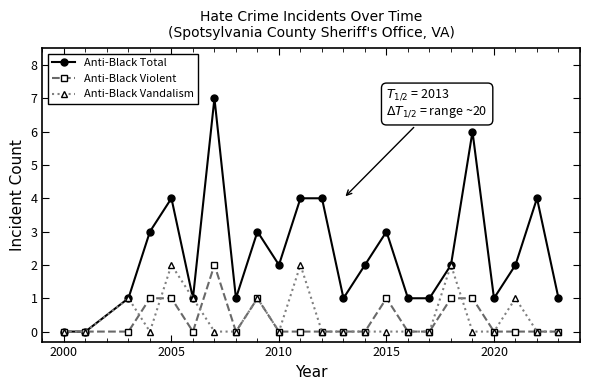

What is the highest value of the Anti-Black Total series?

7